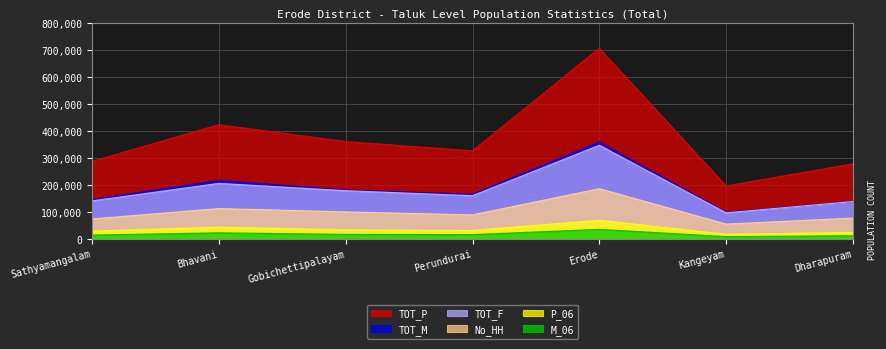

What are all the series names shown in the legend?

TOT_P, TOT_M, TOT_F, No_HH, P_06, M_06